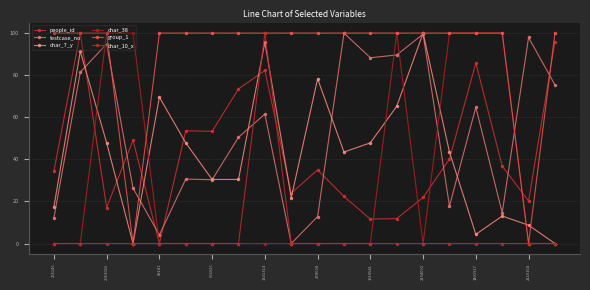

At which category does the chart reach its peak across all series?

2053016